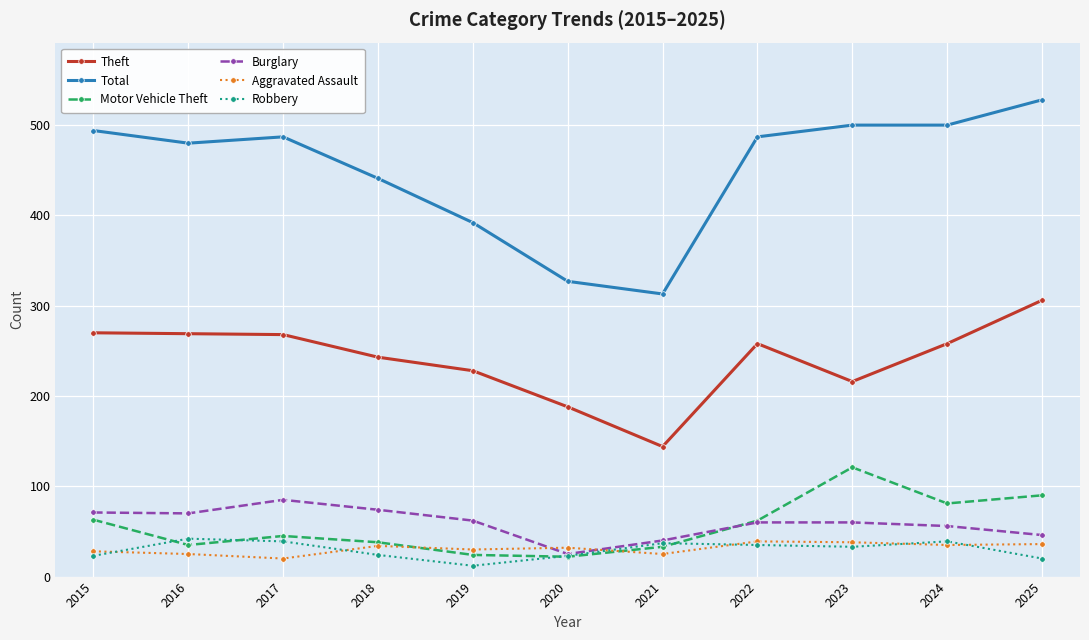

What is the difference between the second highest and second lowest values in the Total series?

173